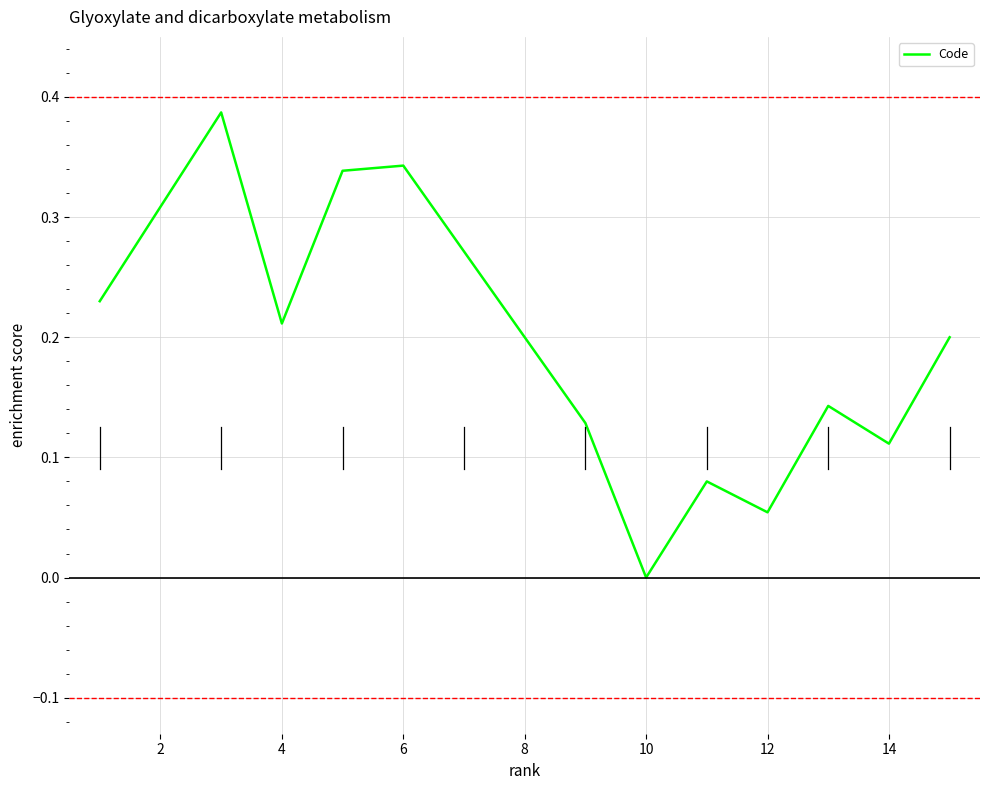

The chart shows a value of 0.0 at 12. True or false?

False